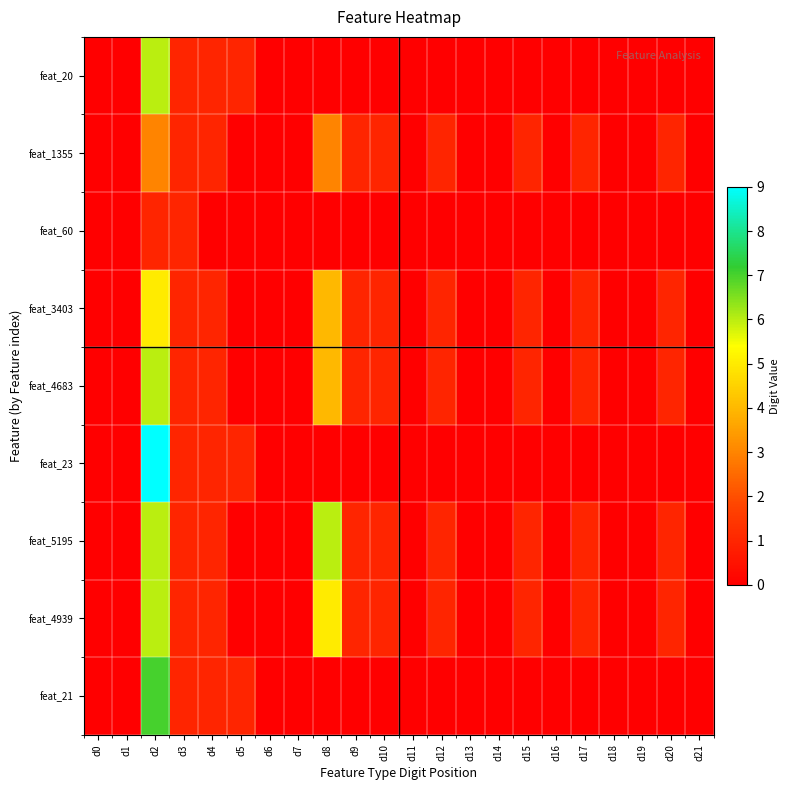

Rank the series at d8 from highest to lowest value.

feat_5195, feat_4939, feat_3403, feat_4683, feat_1355, feat_20, feat_60, feat_23, feat_21